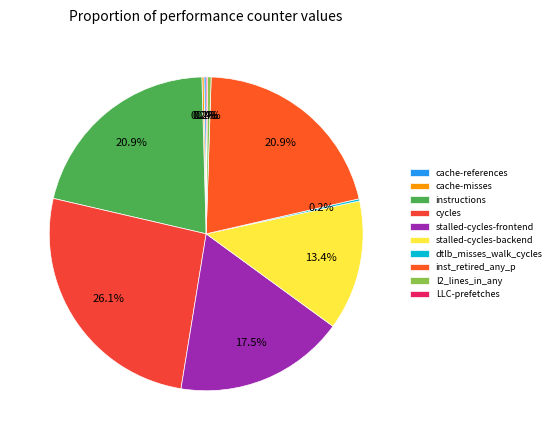

Count the number of slices in the pie.

10